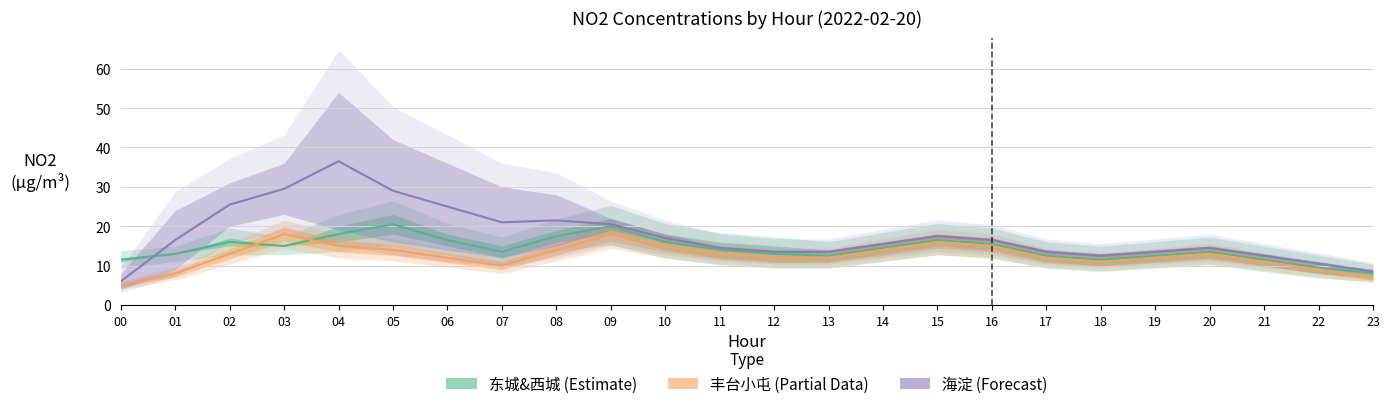

Reading left to right, transcribe all the data shown in this chart.

东城&西城 (Estimate): 11.5	13.0	16.0	15.0	18.0	20.5	16.5	13.5	17.5	20.0	16.0	14.0	13.0	12.5	14.5	16.5	15.5	12.5	11.5	12.5	13.5	11.5	9.5	8.0
丰台小屯 (Partial): 5.0	8.0	13.0	18.0	15.0	14.0	12.0	10.0	14.0	18.0	15.0	13.0	12.0	12.0	14.0	16.0	15.0	12.0	11.0	12.0	13.0	11.0	9.0	7.0
海淀 (Forecast): 6.0	16.5	25.5	29.5	36.5	29.0	25.0	21.0	21.5	20.5	17.0	14.5	13.5	13.5	15.5	17.5	16.5	13.5	12.5	13.5	14.5	12.5	10.5	8.5